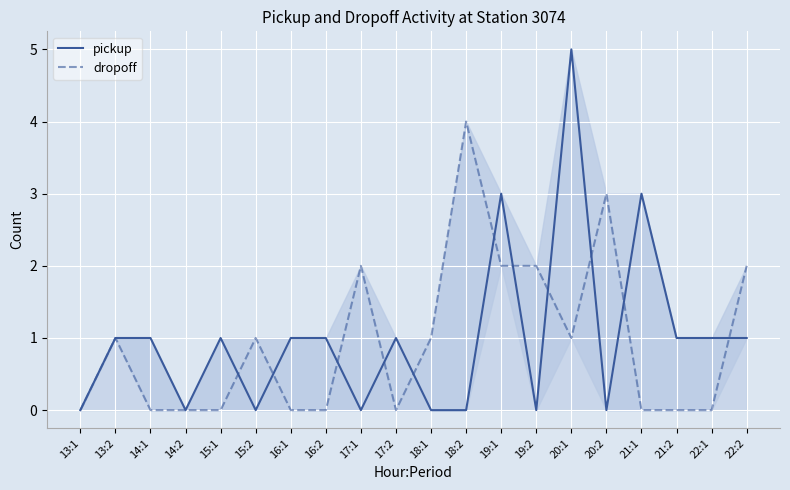

What is the label of the 12th point from the left?

18:2